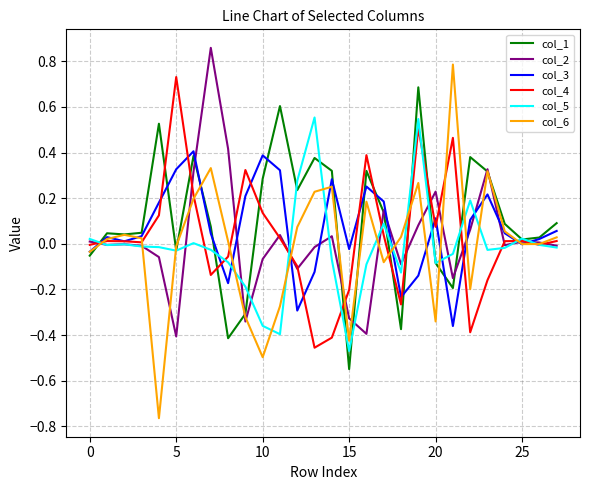

True or false: col_2 has more than 0 interior local peaks.

True